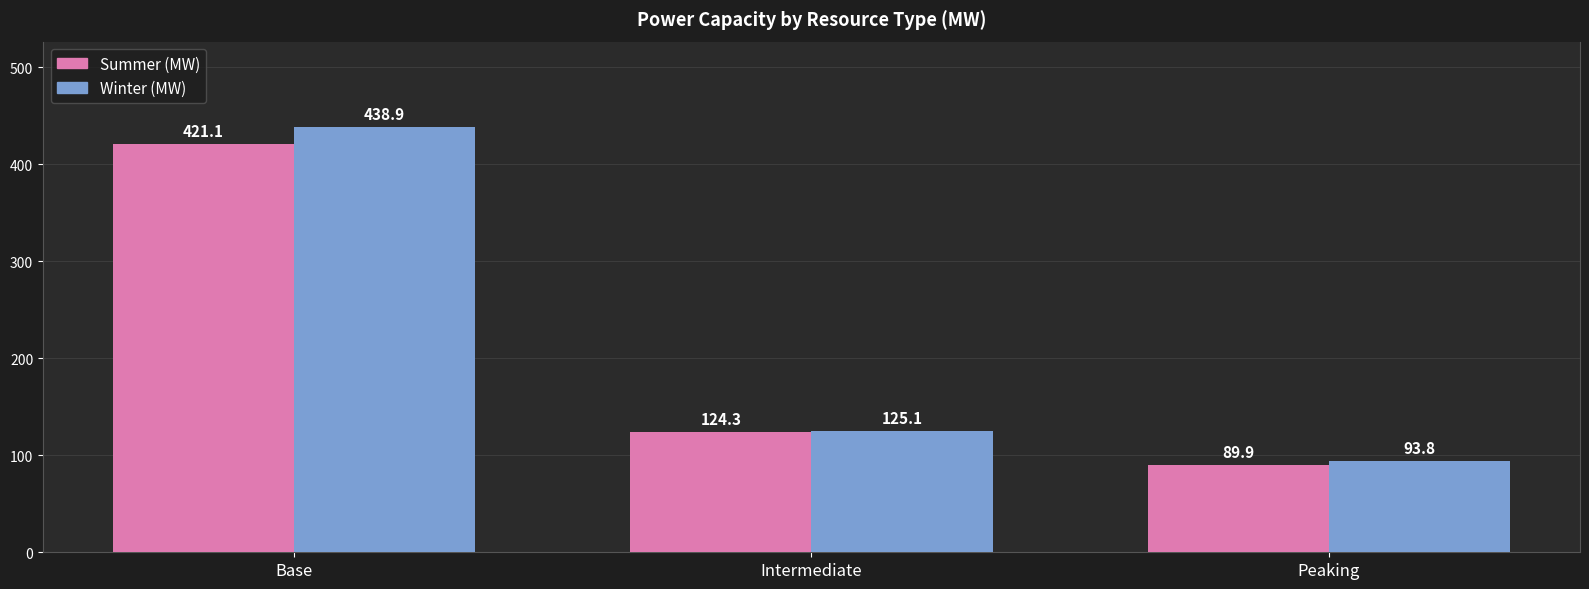

The Summer (MW) series shows 155.5 at Peaking. True or false?

False